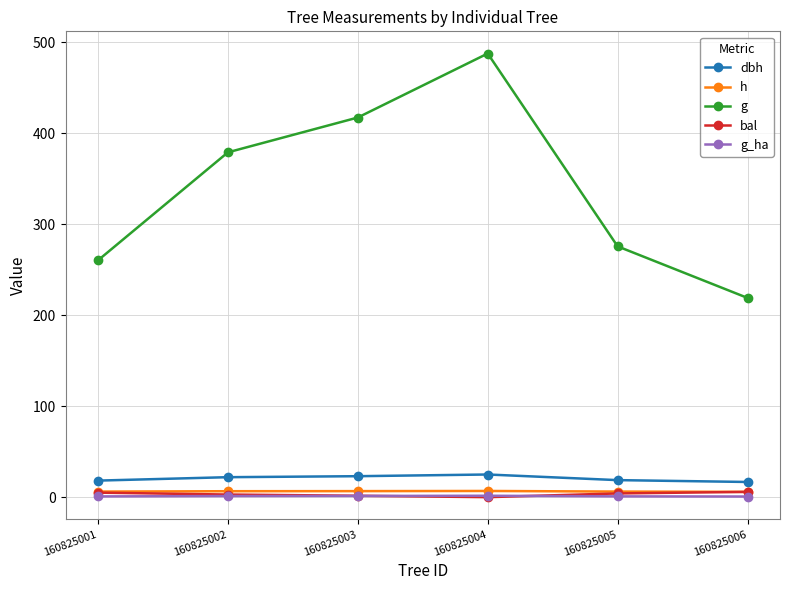

Does the chart have visible grid lines?

Yes